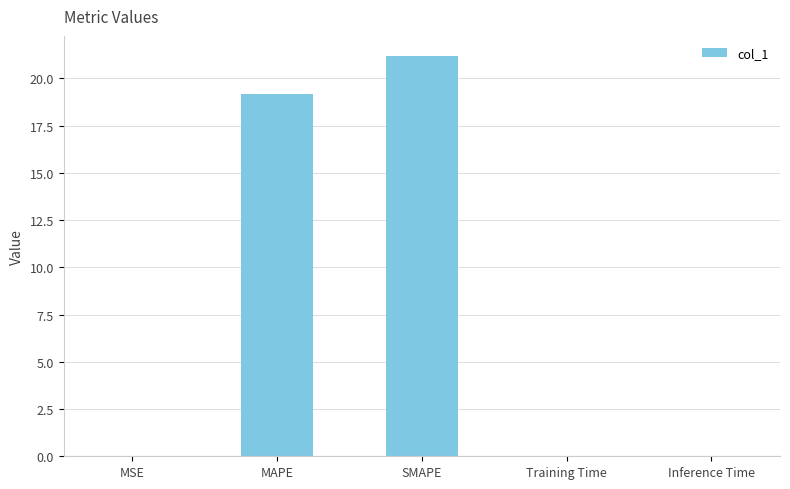

Is it true that the value at MAPE is 6.1?

False